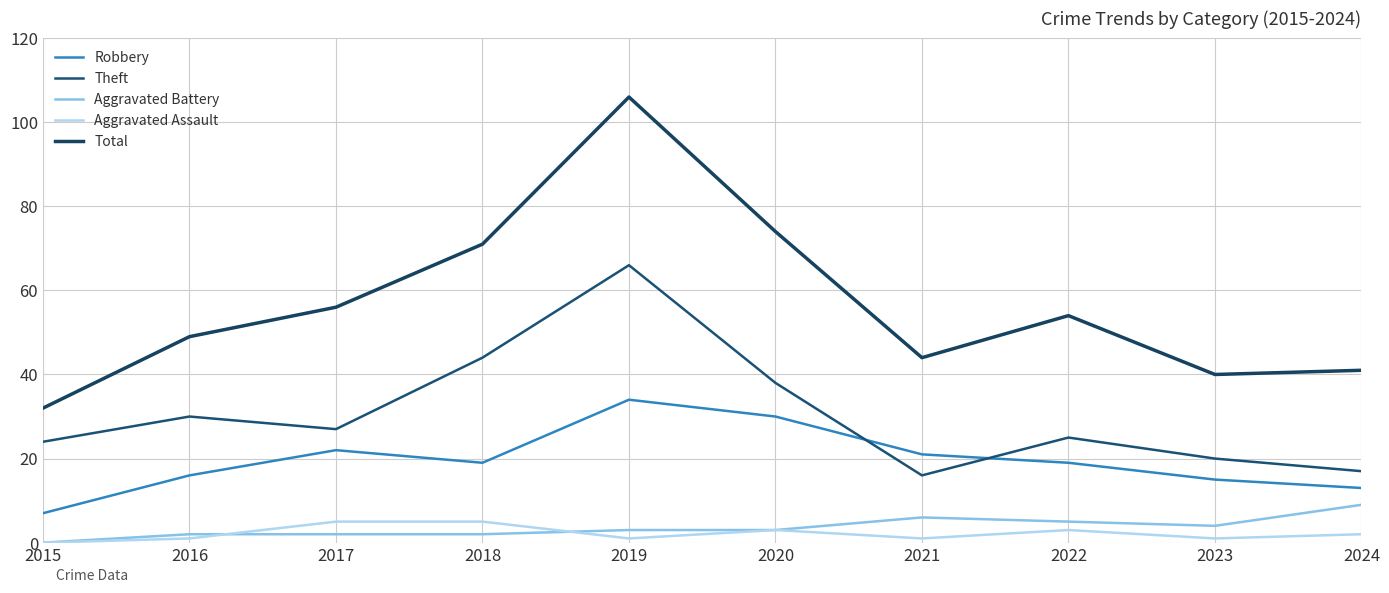

What is the difference between the highest and lowest values at 2015?

32